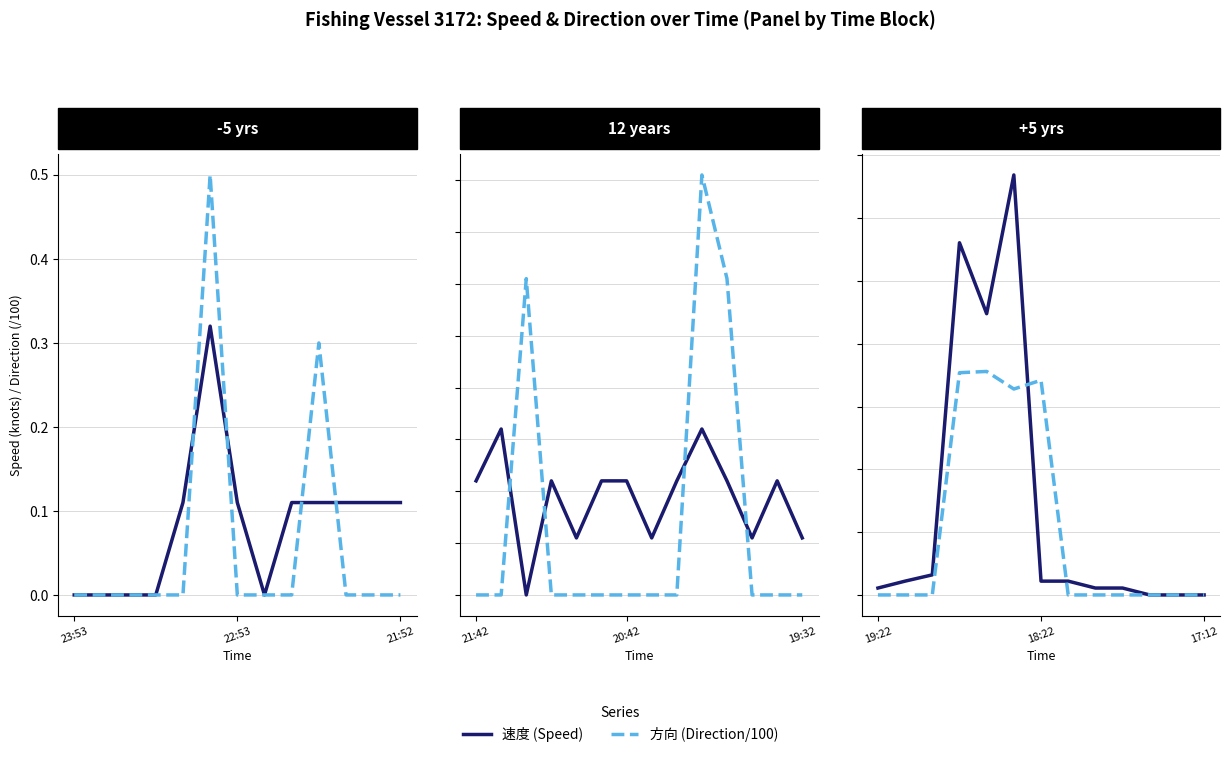

At which category is the sum across all series the highest?

5